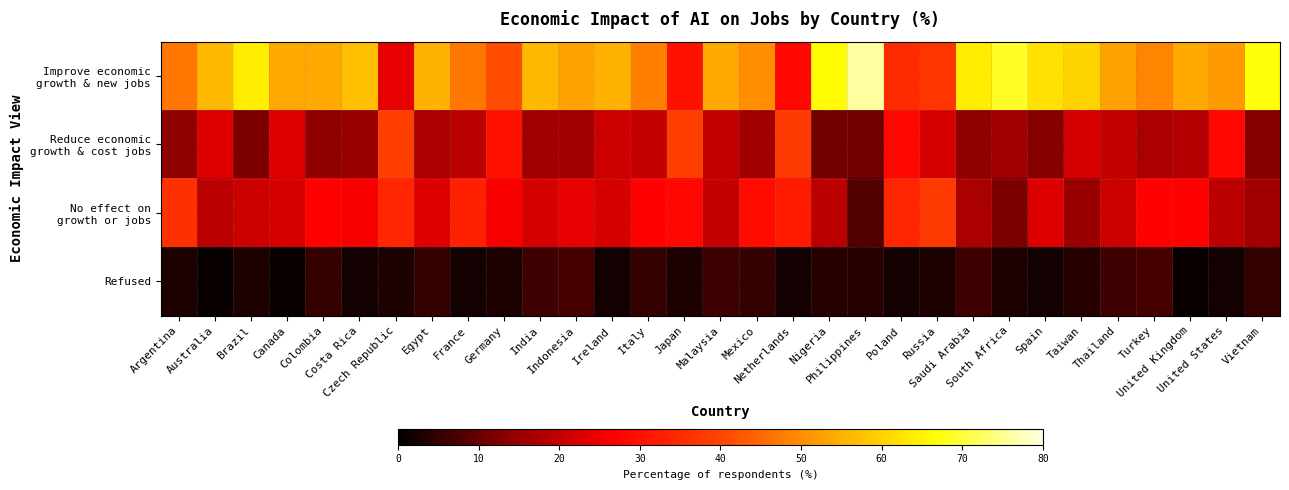

At which category is the sum across all series the highest?

France